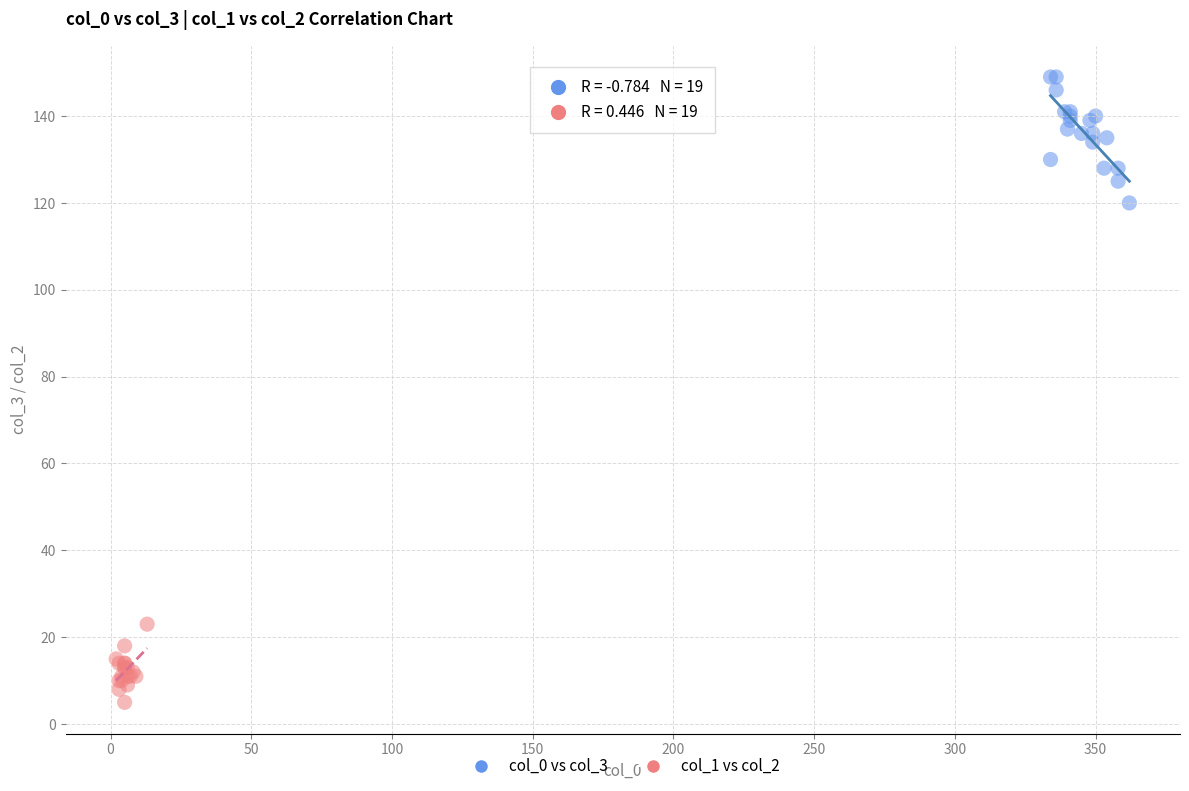

Which series contains the highest Y value?

col_0 vs col_3